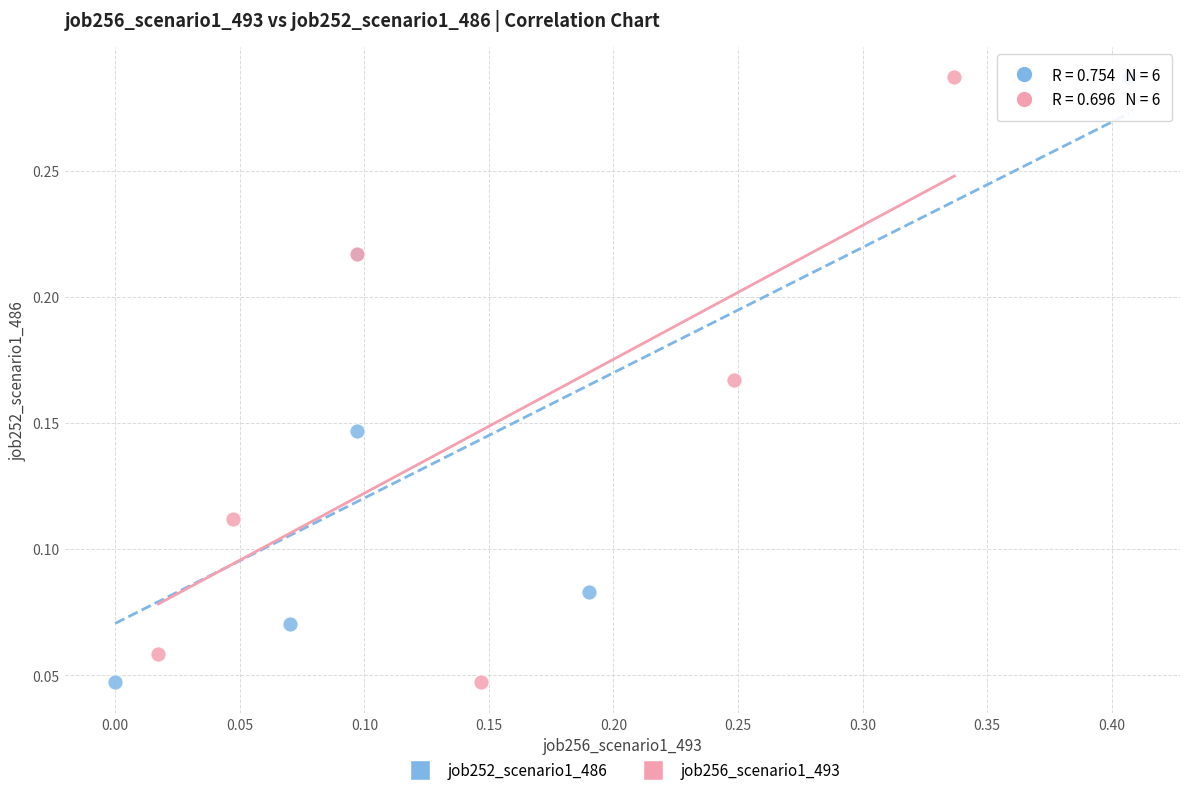

What are all the series names shown in the legend?

job252_scenario1_486, job256_scenario1_493